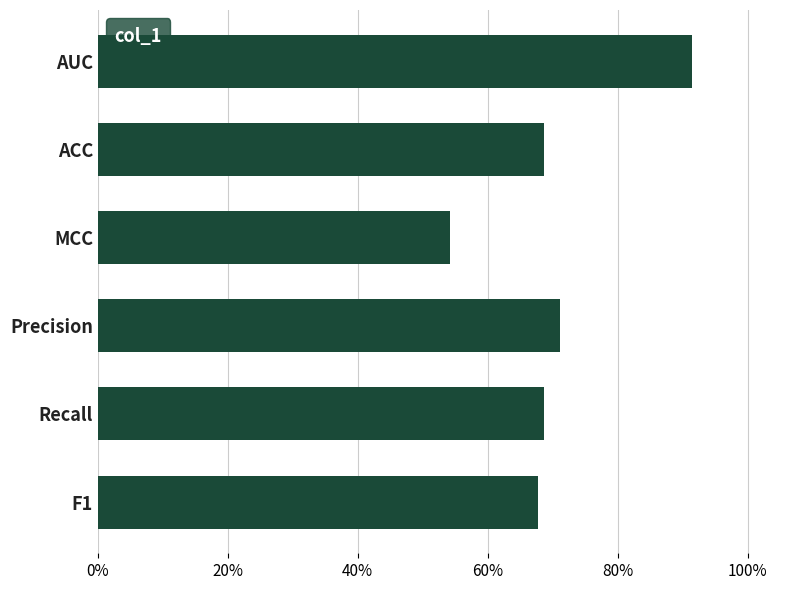

How many data points does each series have?

6